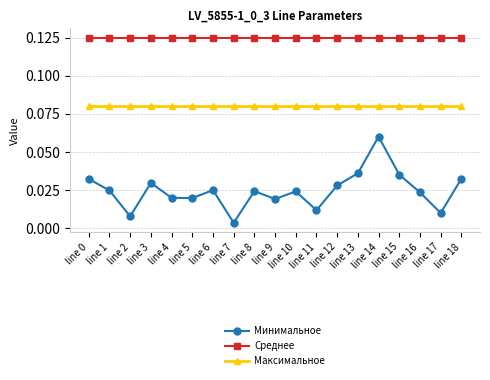

Which label corresponds to the smallest value in the chart?

line 7